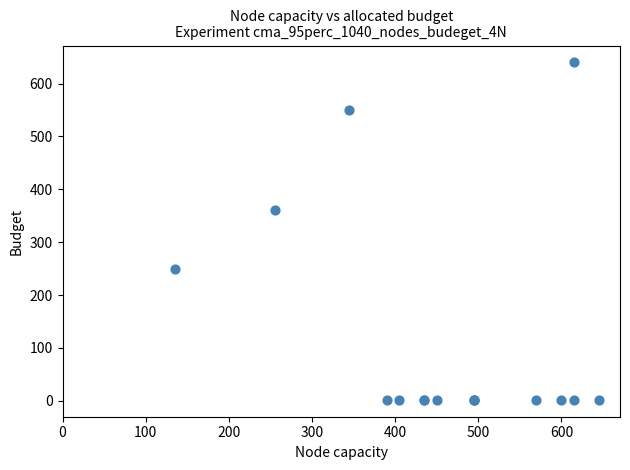

What Y value in the scatter plot is closest to 320?

360